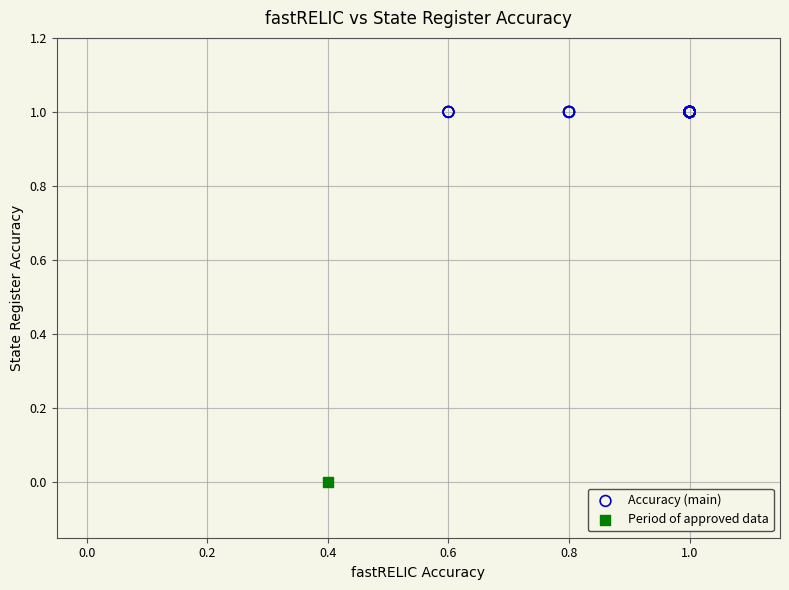

What are all the series names shown in the legend?

Accuracy (main), Period of approved data